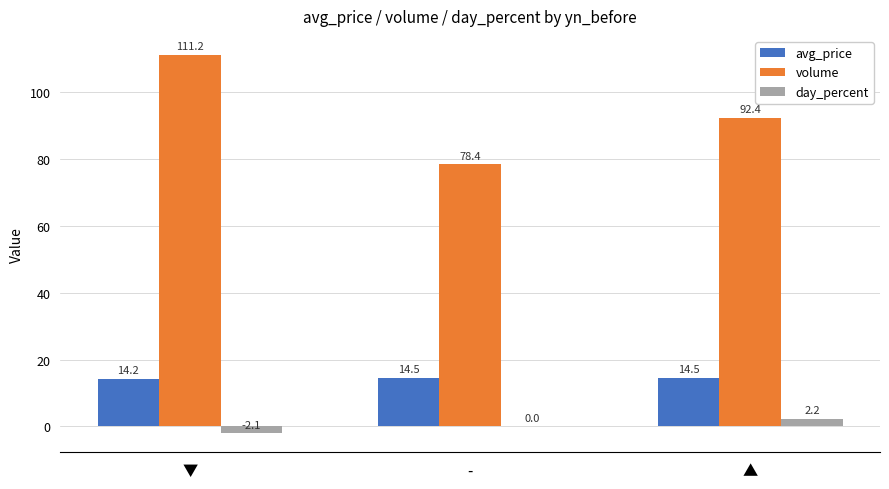

Which series has the largest total across all categories?

volume